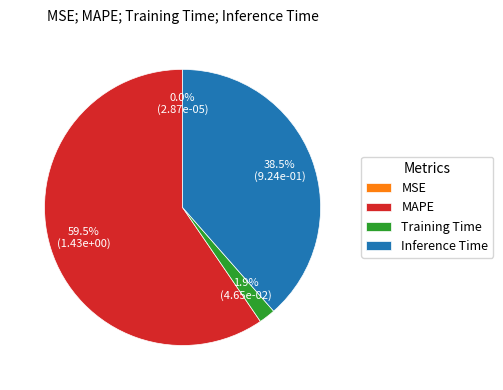

Is MAPE the majority of the pie?

Yes